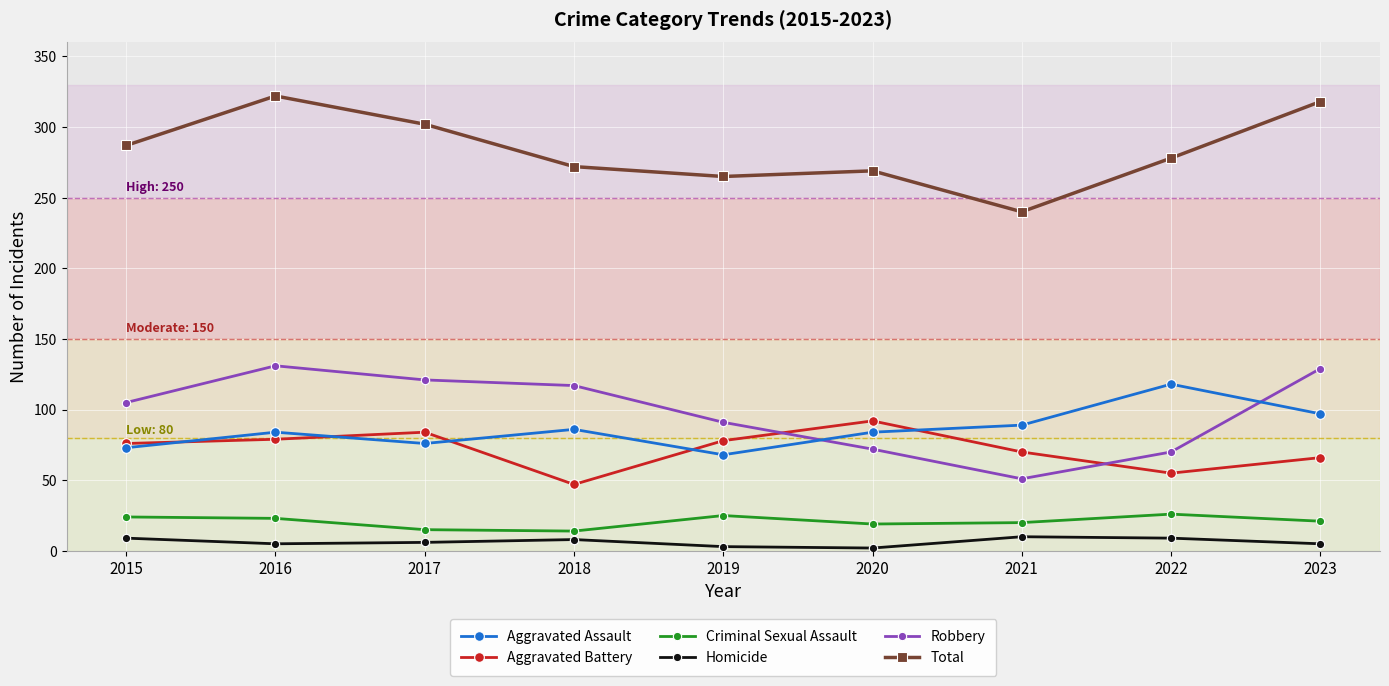

What is the maximum value for Aggravated Battery?

92